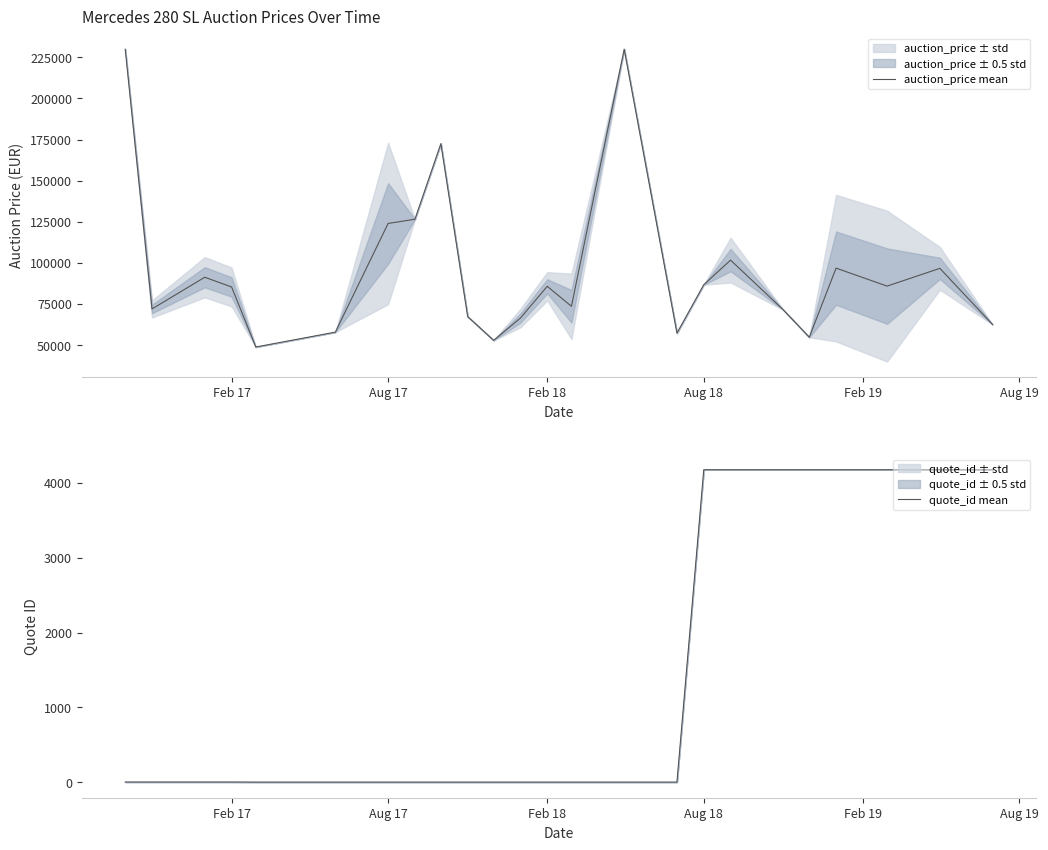

What is the difference between the second highest and second lowest values in the auction_price mean series?

177200.0